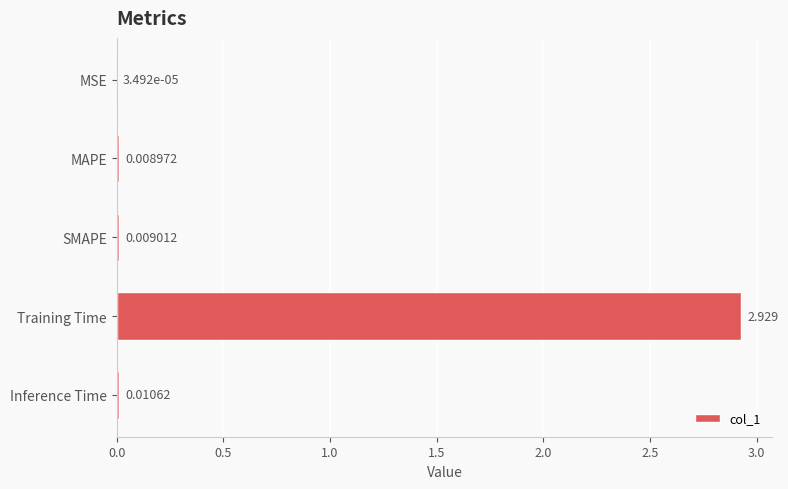

How many categories are shown in the chart?

5